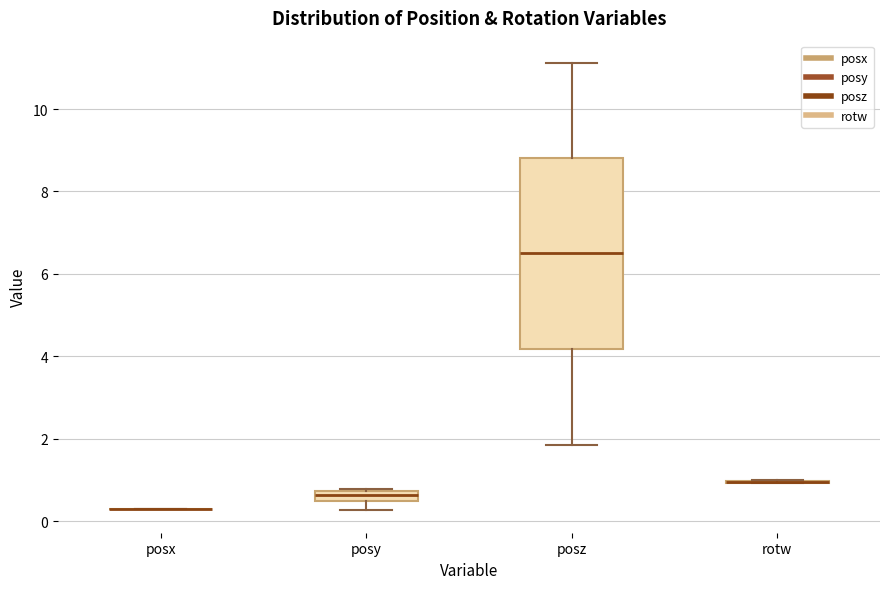

Comparing the boxes themselves (not the whiskers), which one is the tallest?

posz